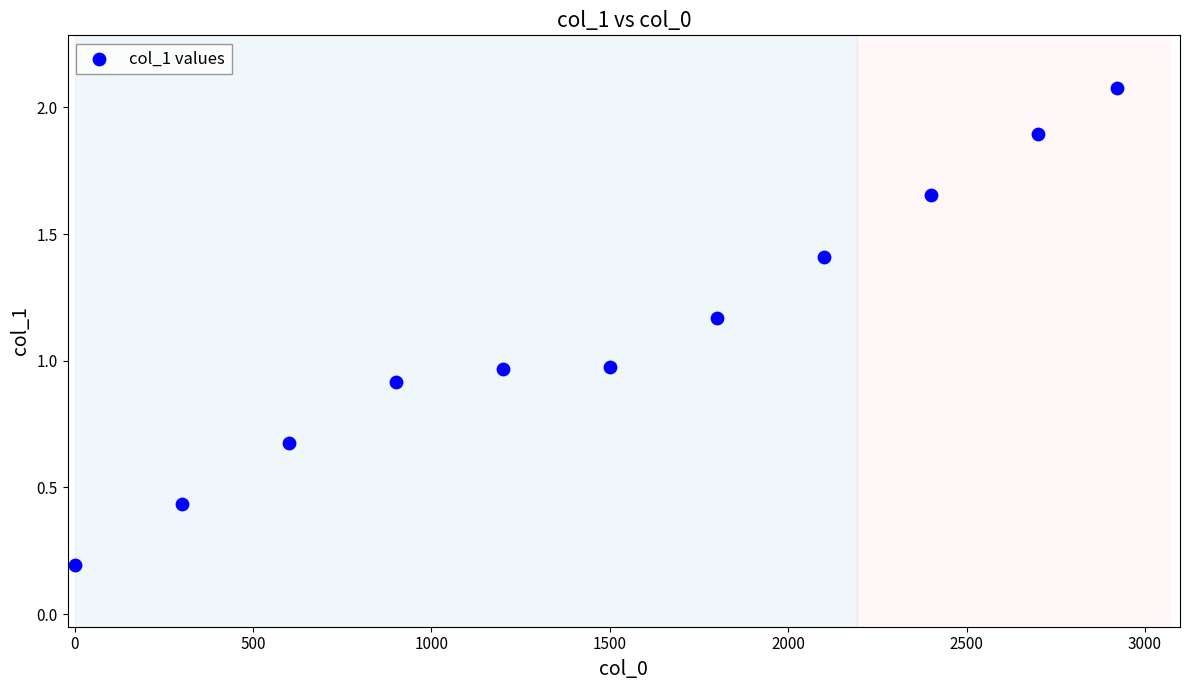

What is the range of Y values (max minus min)?

1.9